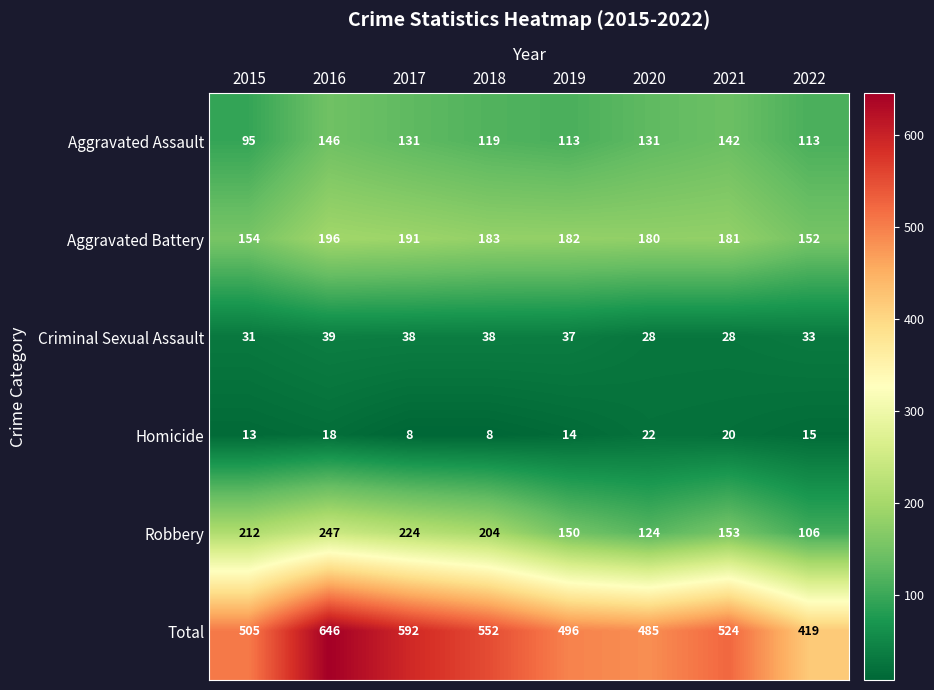

How many distinct data groups are displayed?

6